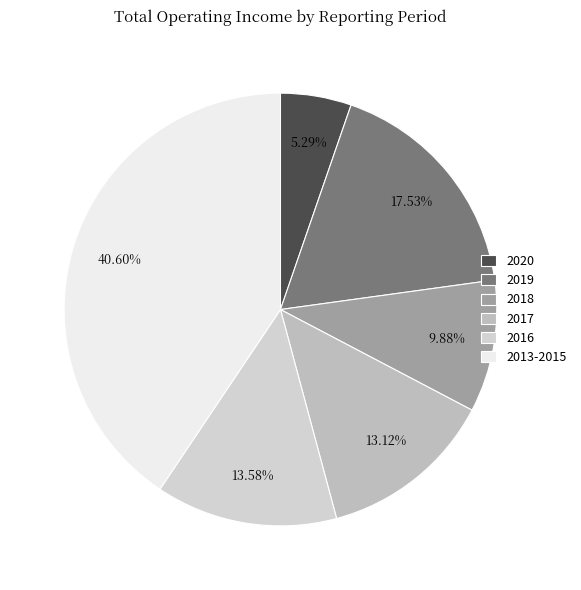

How many segments does this pie chart have?

6